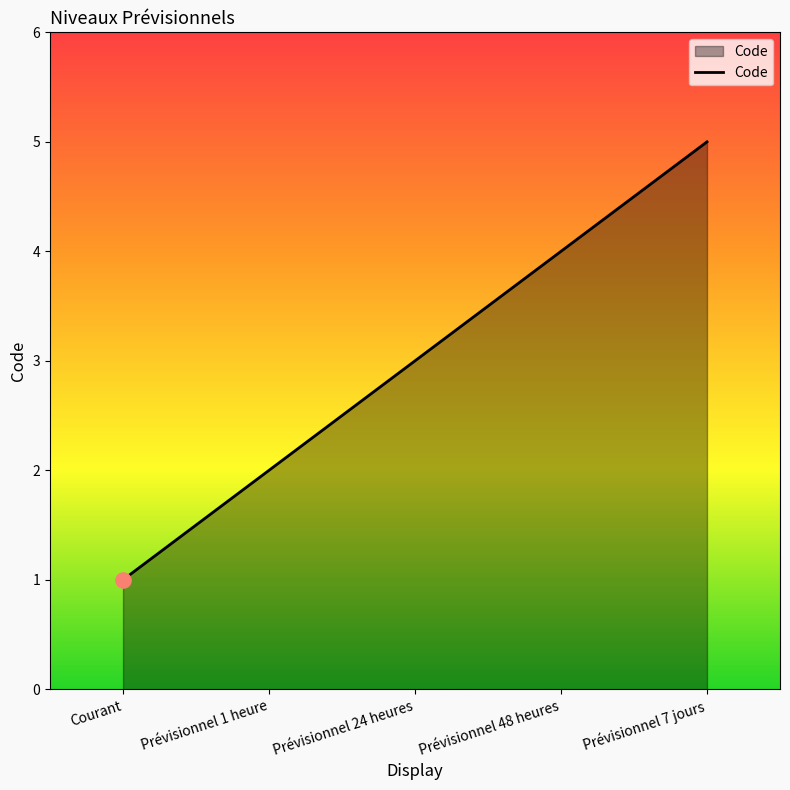

What is the change in value from Courant to Prévisionnel 1 heure?

+1